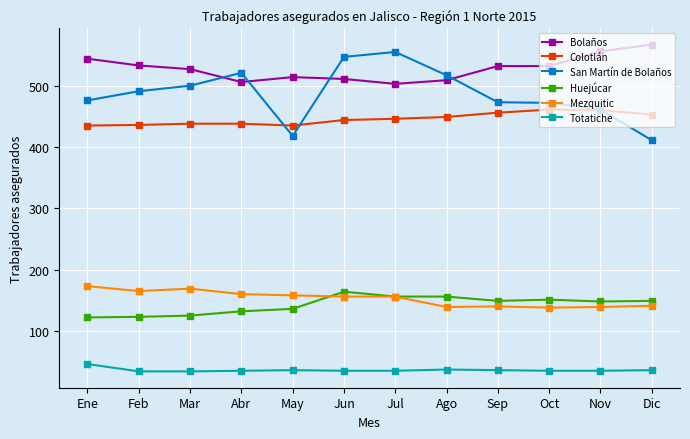

Between Feb and May, which series saw the biggest shift?

San Martín de Bolaños